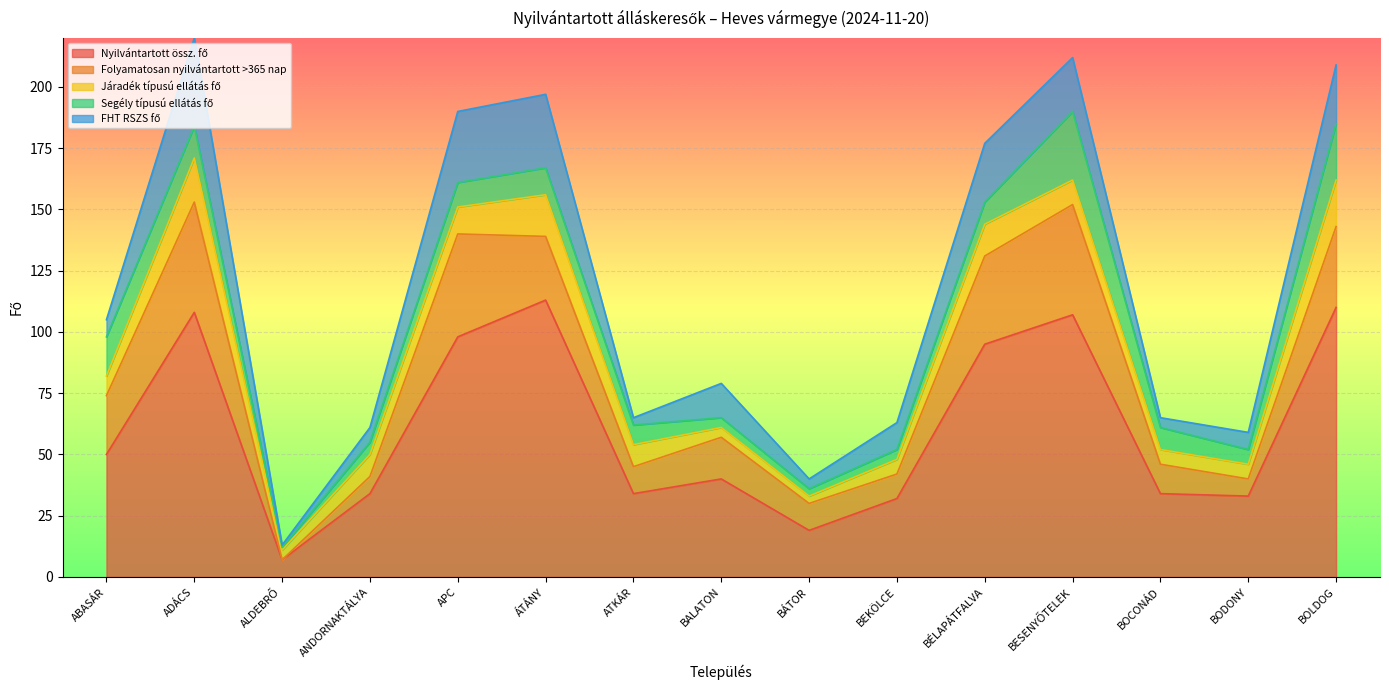

How many data points in Folyamatosan nyilvántartott >365 nap are less than 17?

7